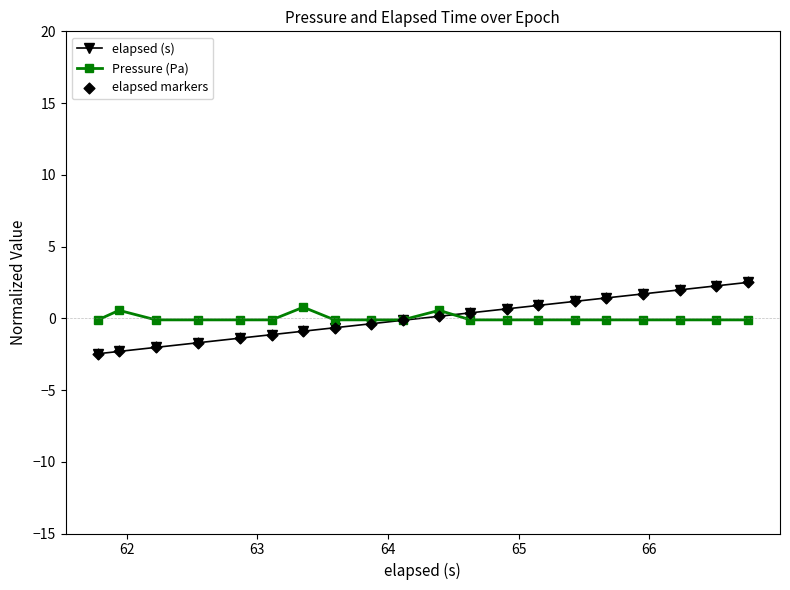

What is the maximum value for elapsed (s)?

2.5